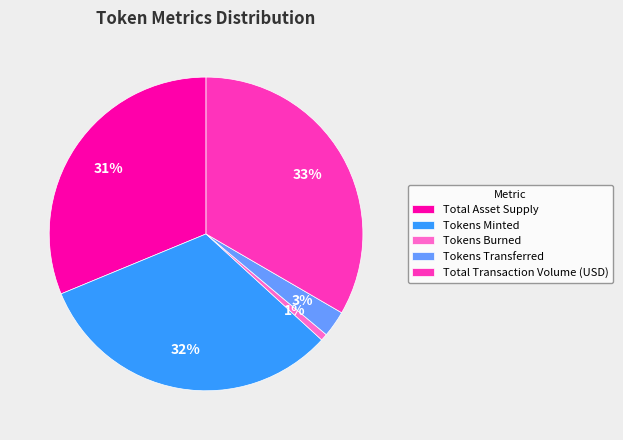

To the nearest percent, what is the average slice percentage?

20%